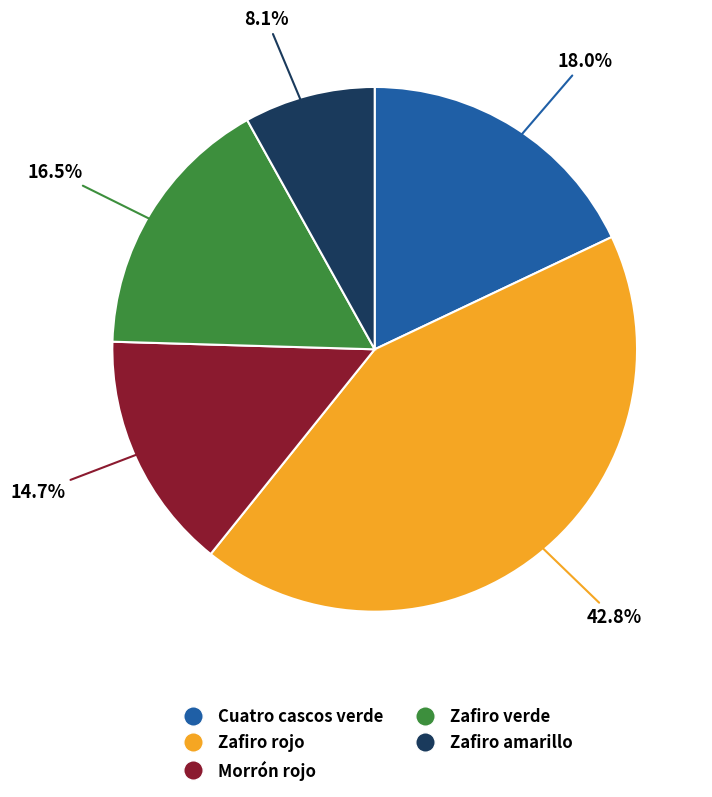

Which category has the smallest portion of the pie?

Zafiro amarillo